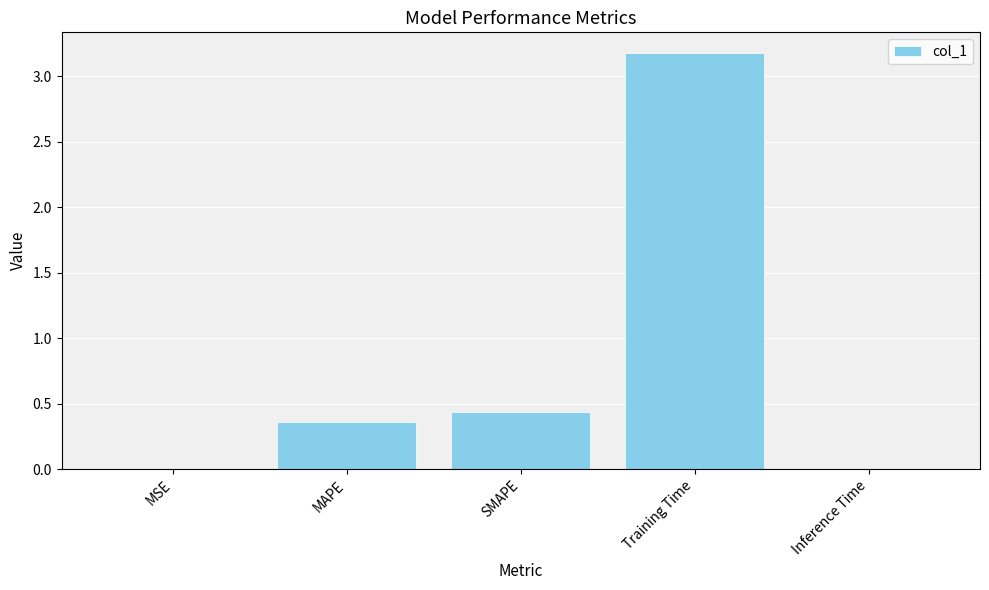

The chart shows a value of 0.5 at MAPE. True or false?

False